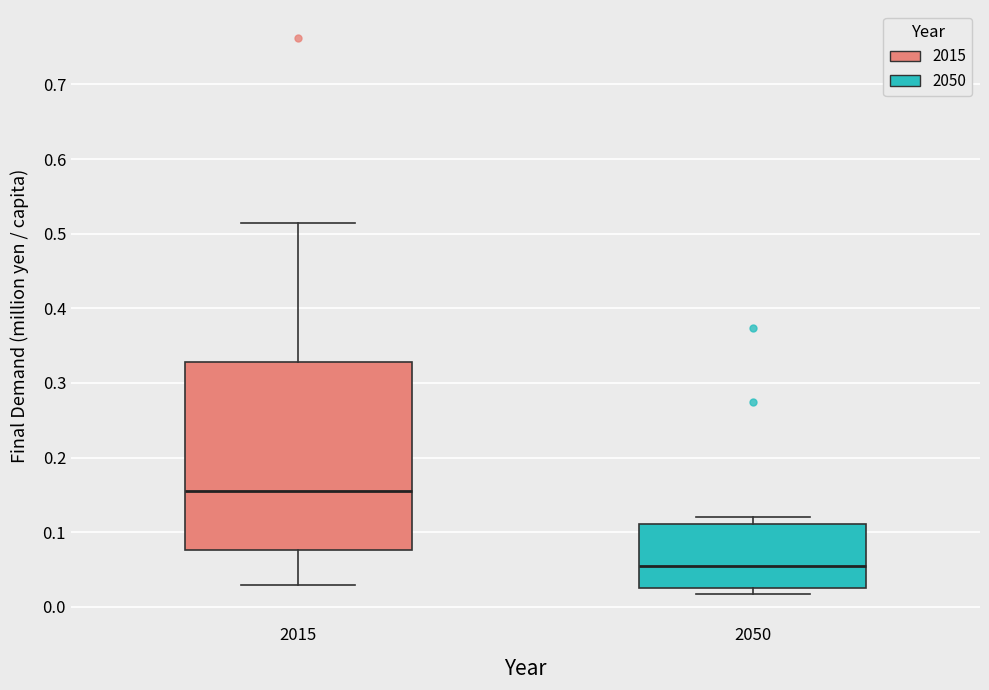

Which box has the lowest median line?

2050